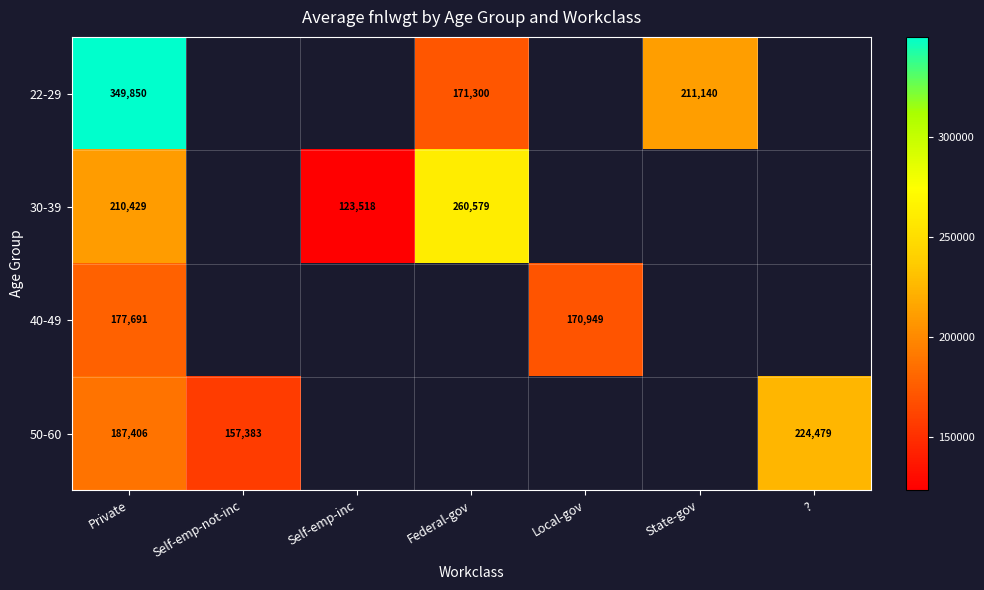

What is the total value across all series at Private?

925376